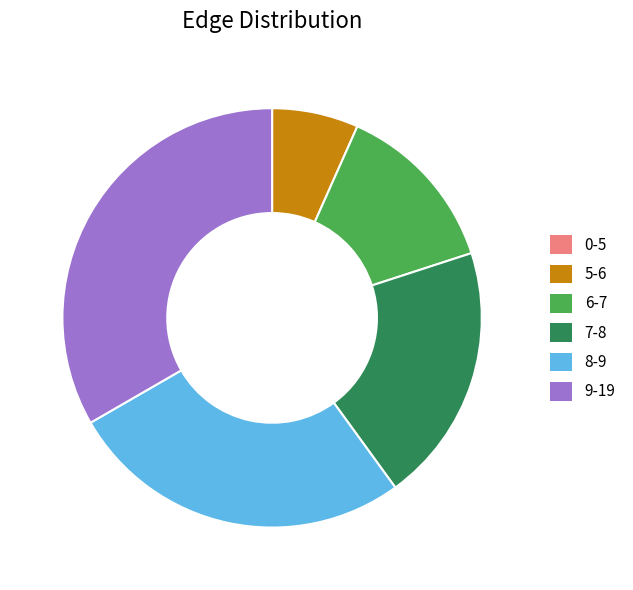

Is there any slice that represents more than half of the pie?

No